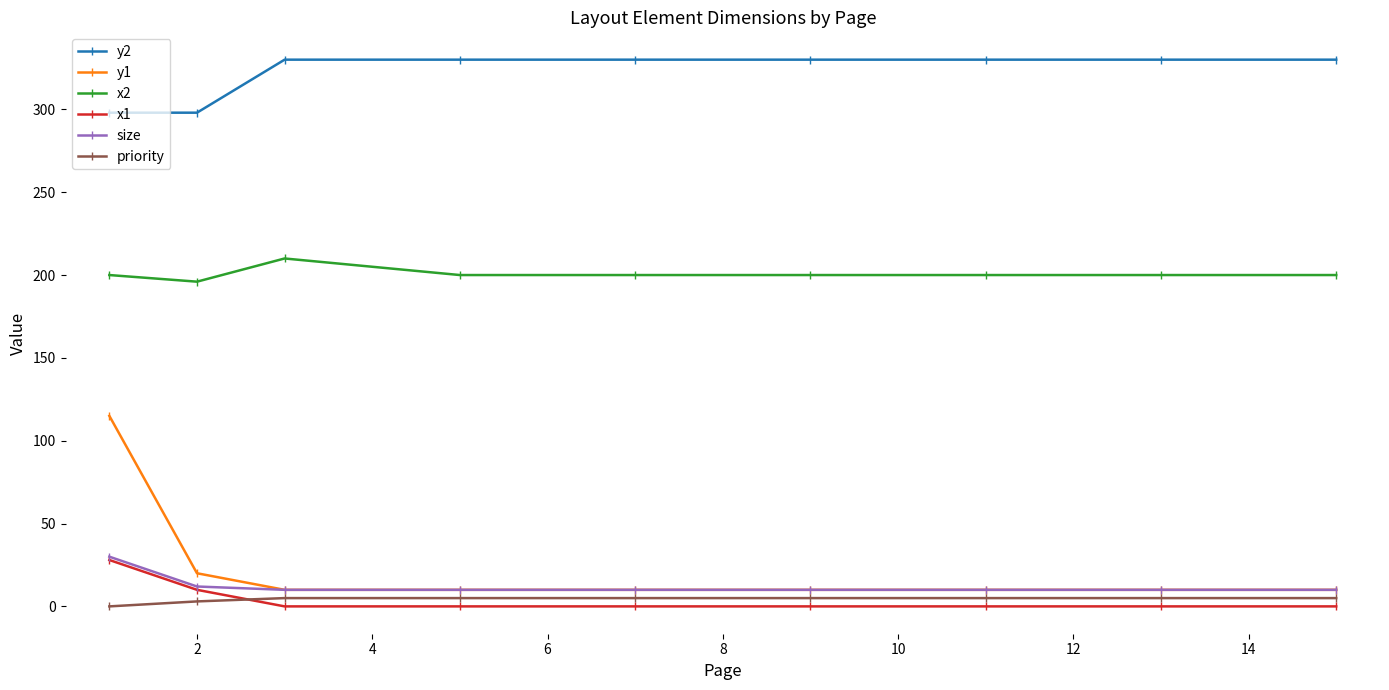

Which series has the widest spread of values?

y1